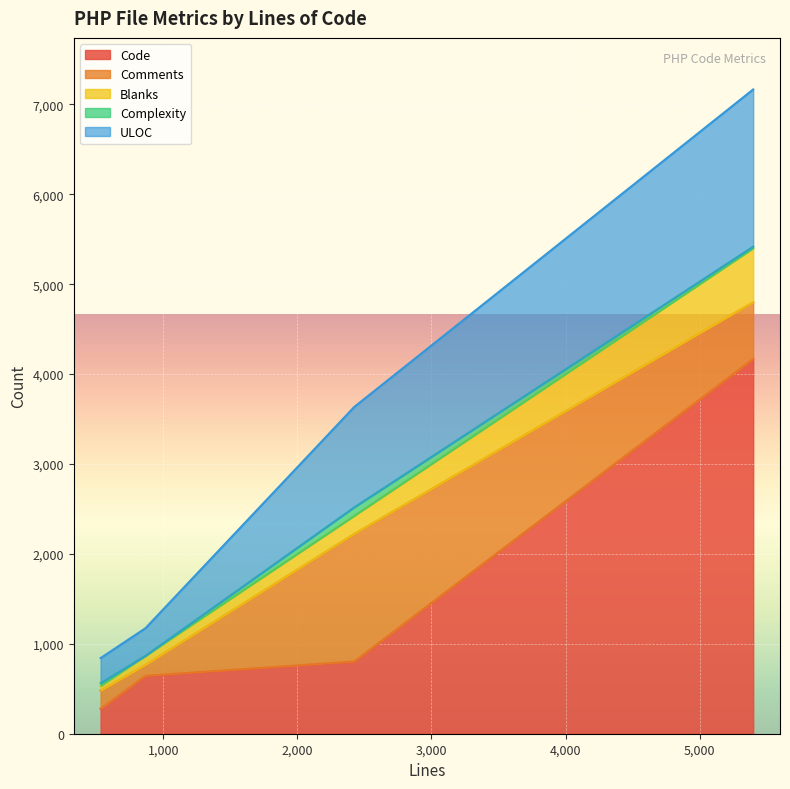

What is the lowest value of the Code series?

277